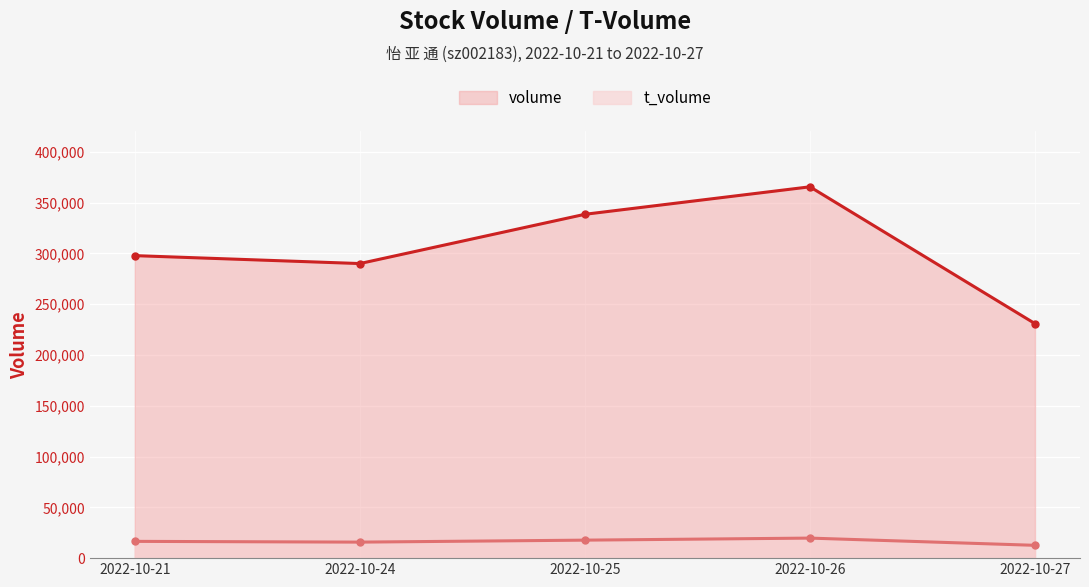

List the series in order of their peak value, highest first.

volume, t_volume